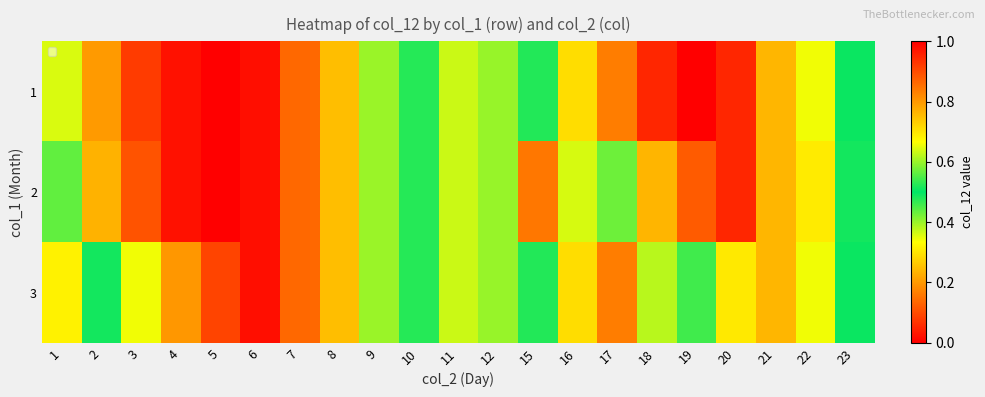

What is the sum of all 1 values?

14.8